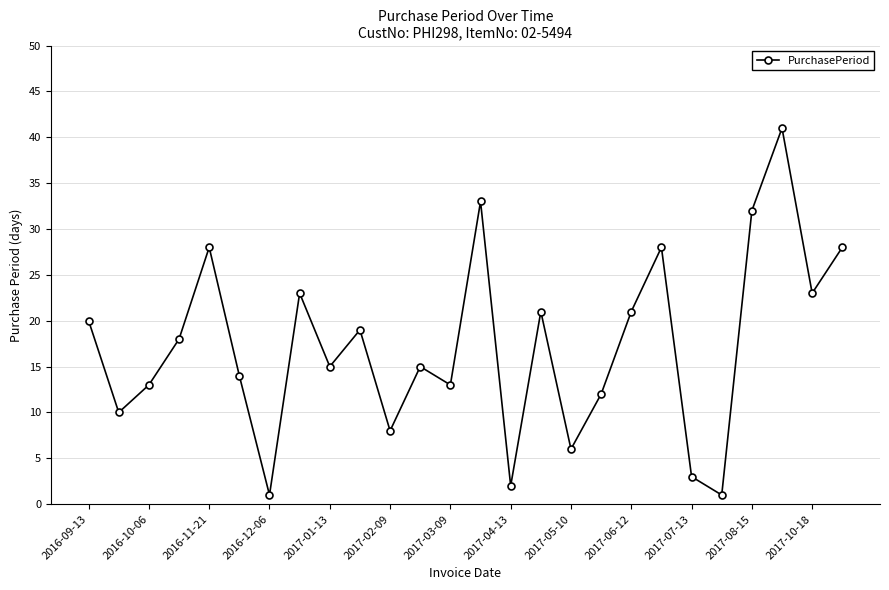

What is the difference between the maximum and minimum values?

40